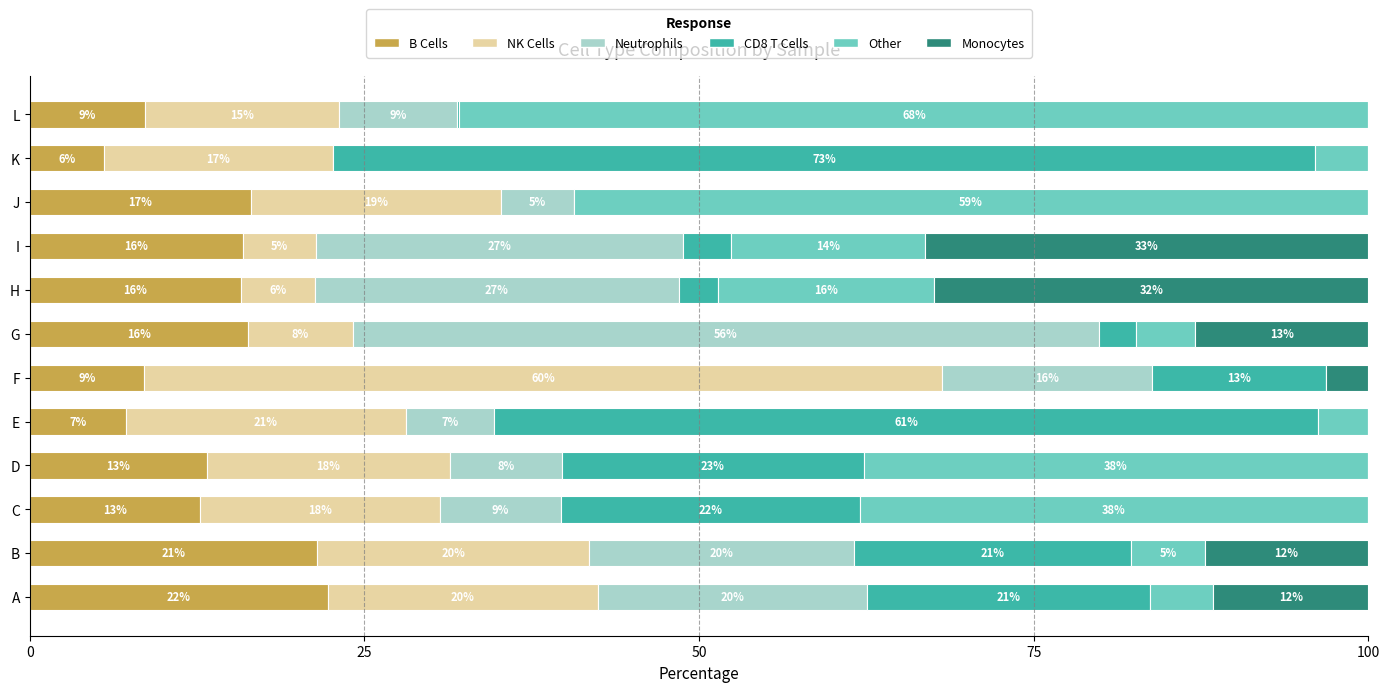

What is the value of the B Cells bar at the 2nd from the left?

21.5